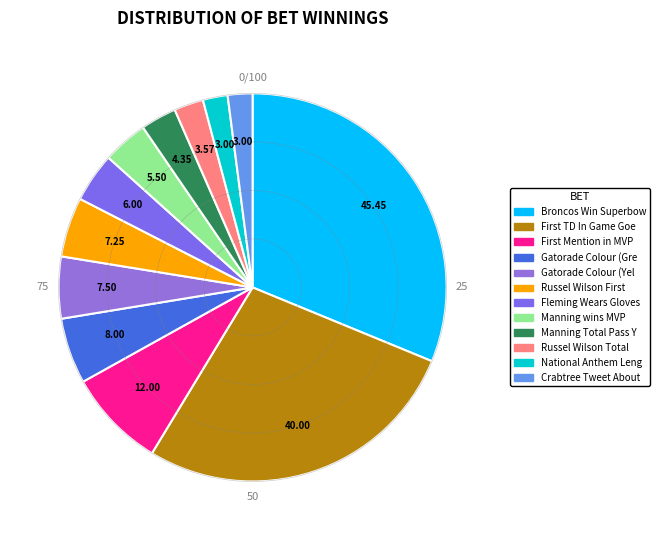

How many slices are in this pie chart?

12